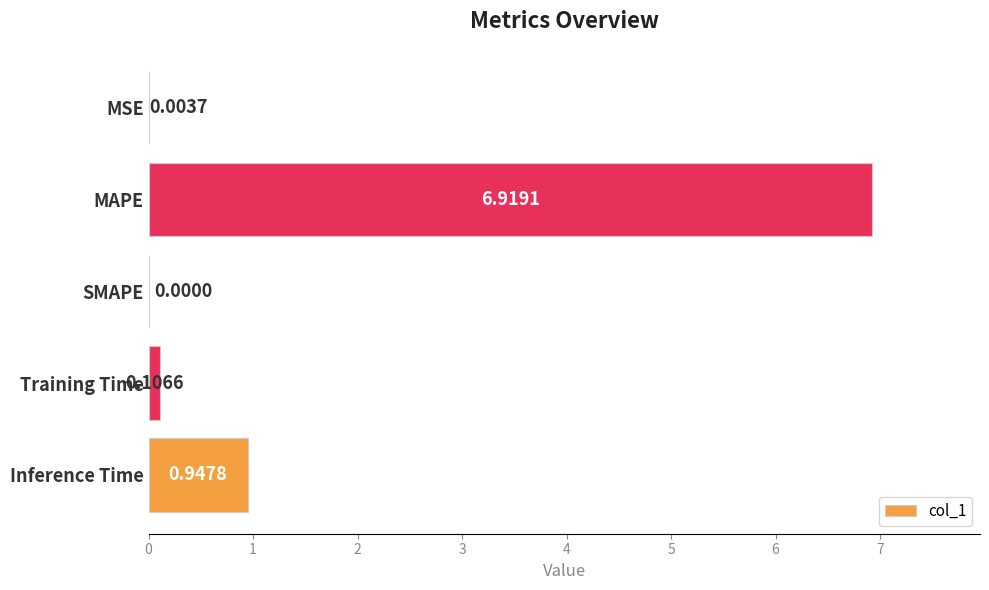

Where is the data nearest to the value 3?

Inference Time